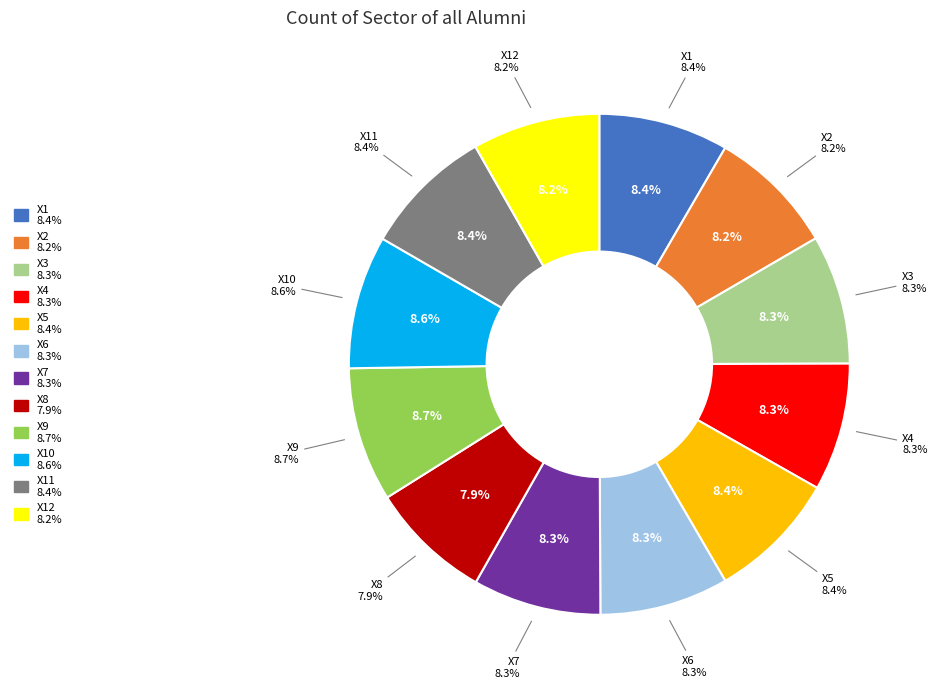

True or false: X5 accounts for 8% of the total.

True